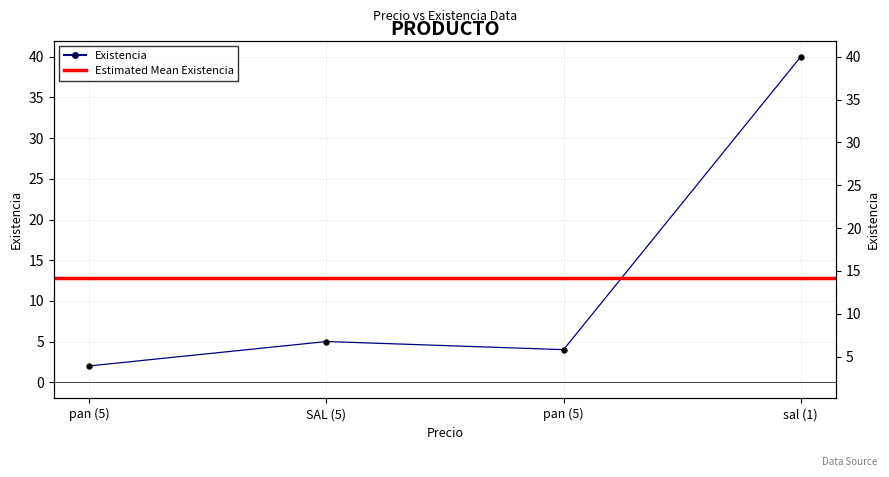

At which category does the data reach its first local peak?

SAL (5)